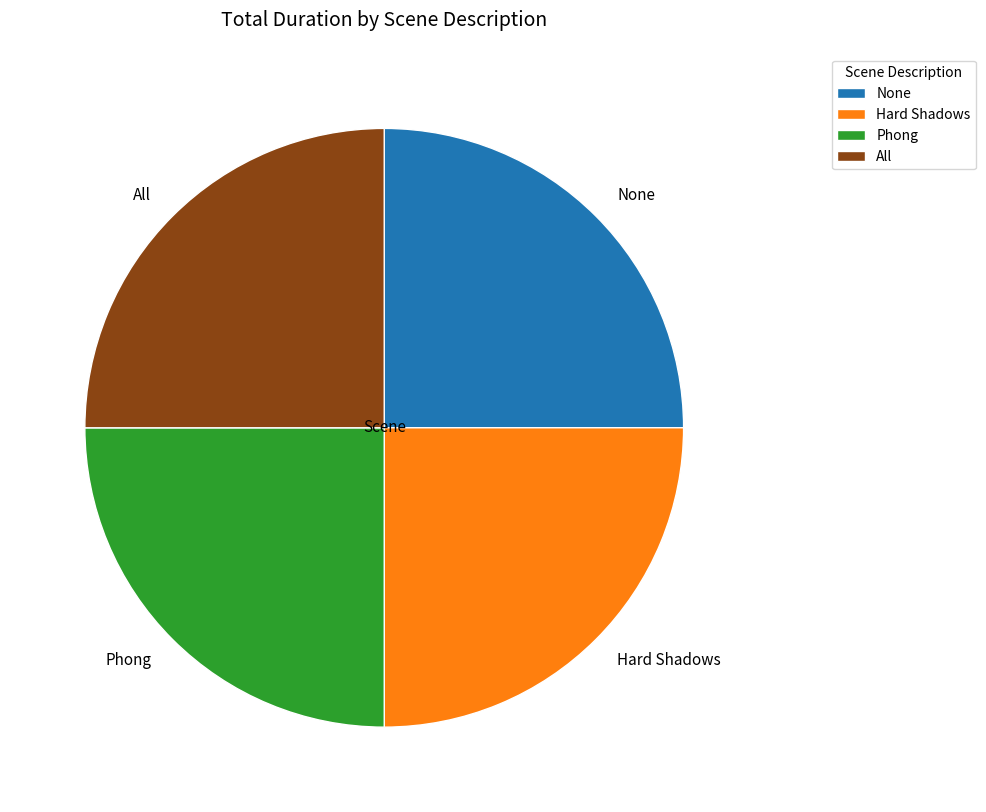

Count the number of slices in the pie.

4